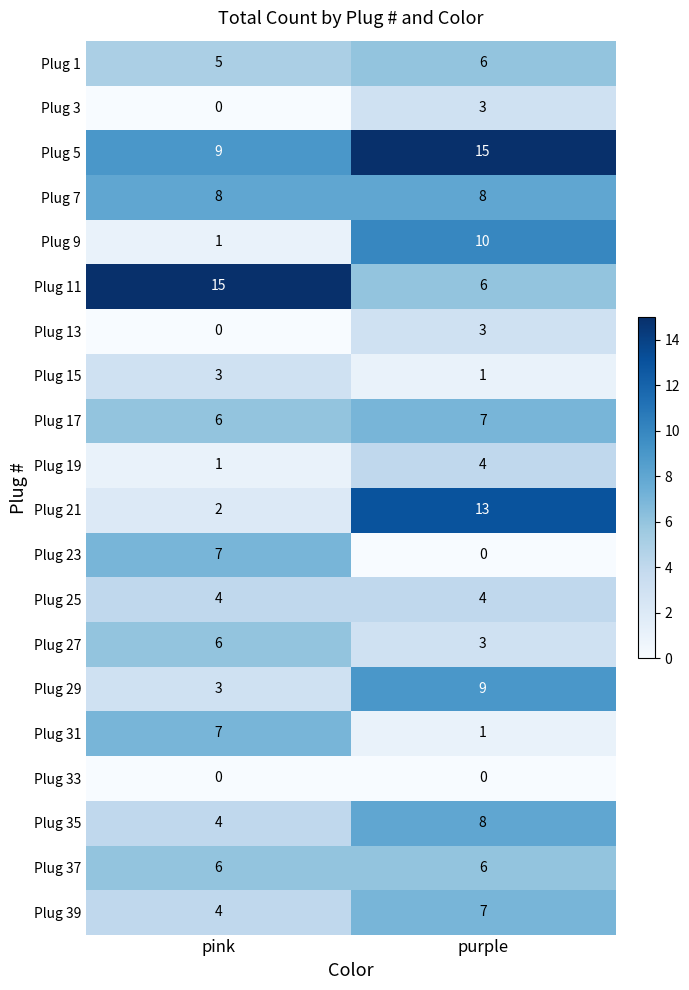

What value does the Plug 7 series have at pink?

8